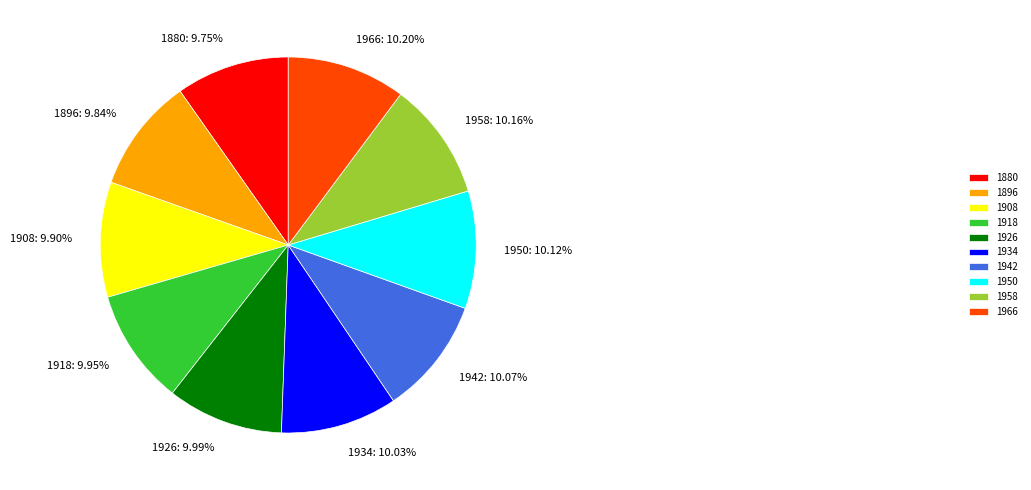

To the nearest percent, what is the average slice percentage?

10%